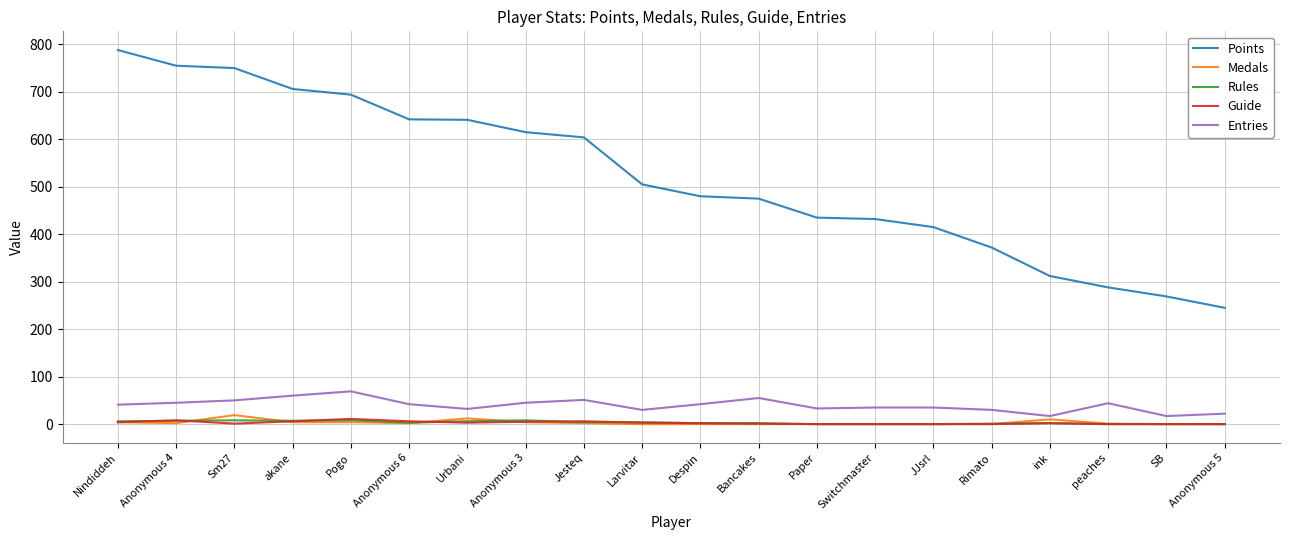

True or false: Entries and Points cross at least once.

False